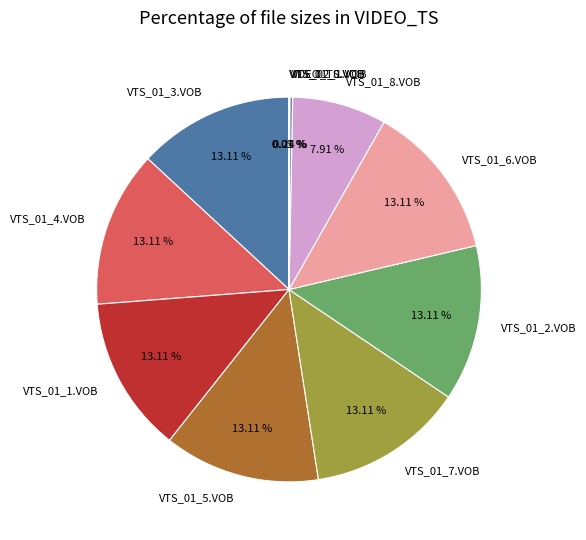

What percentage is the VTS_01_1.VOB slice, to the nearest percent?

13%